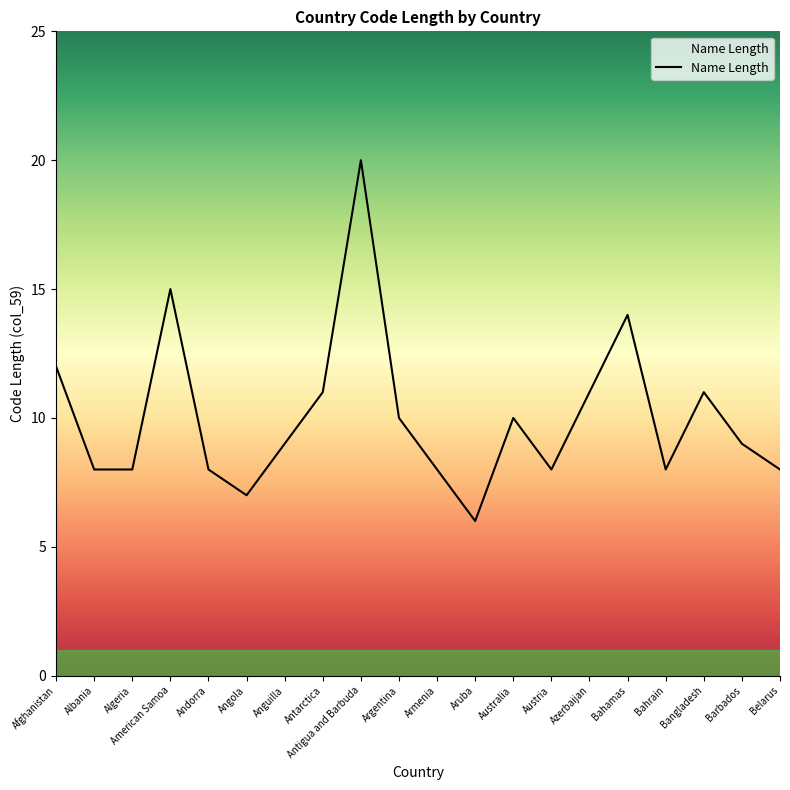

What position from the left is Azerbaijan?

15